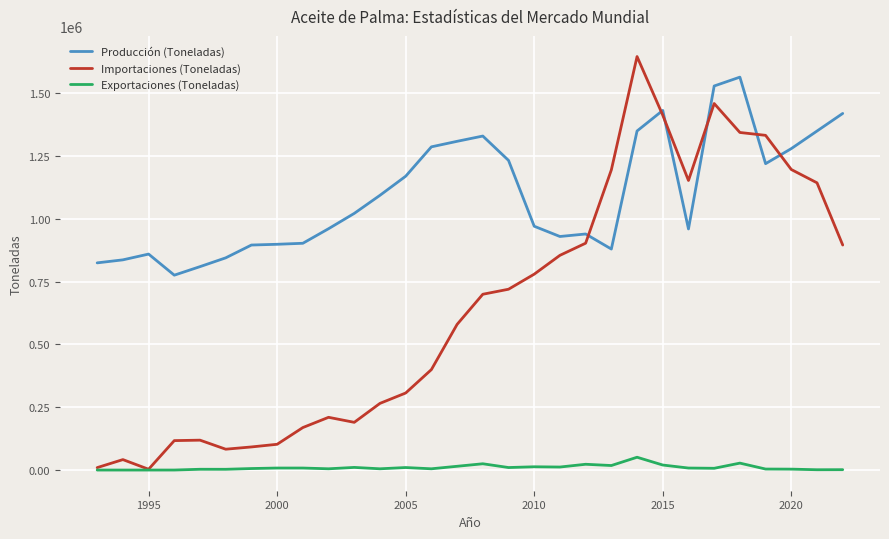

True or false: Producción (Toneladas) and Exportaciones (Toneladas) cross at least once.

False